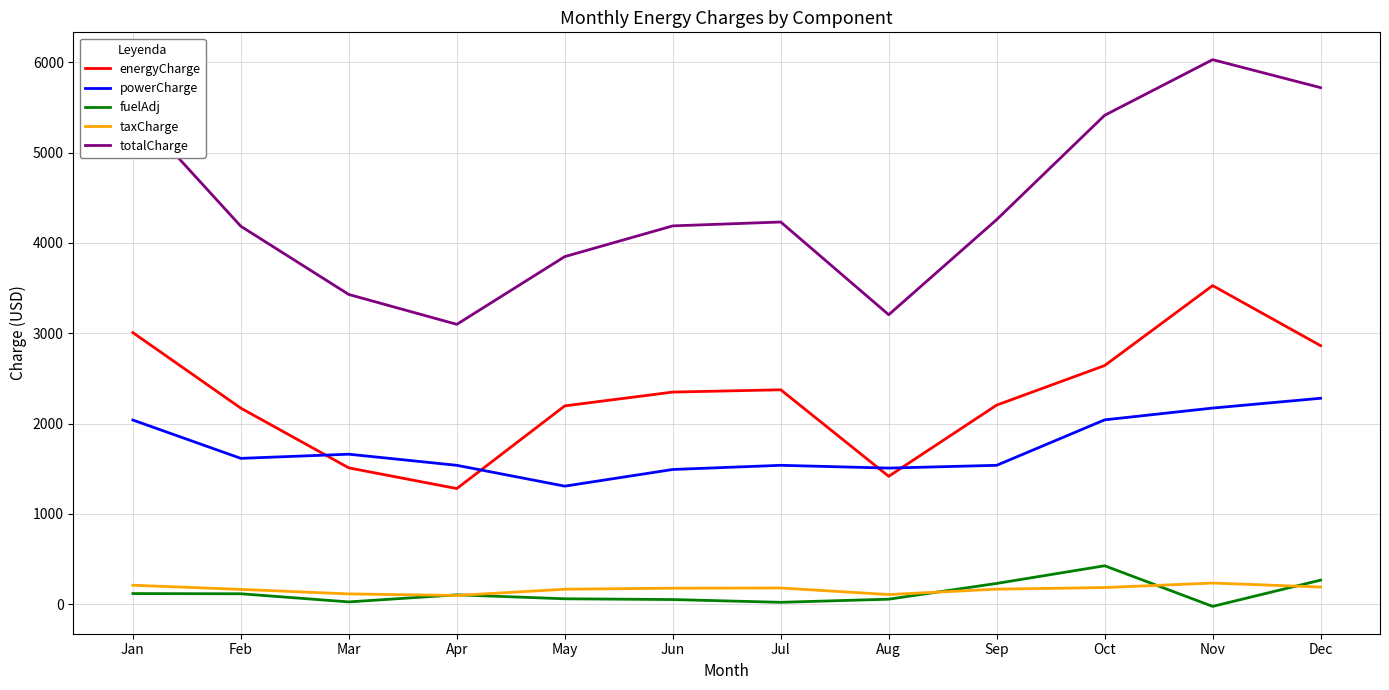

The value of powerCharge at Jun is 1491.9. True or false?

True